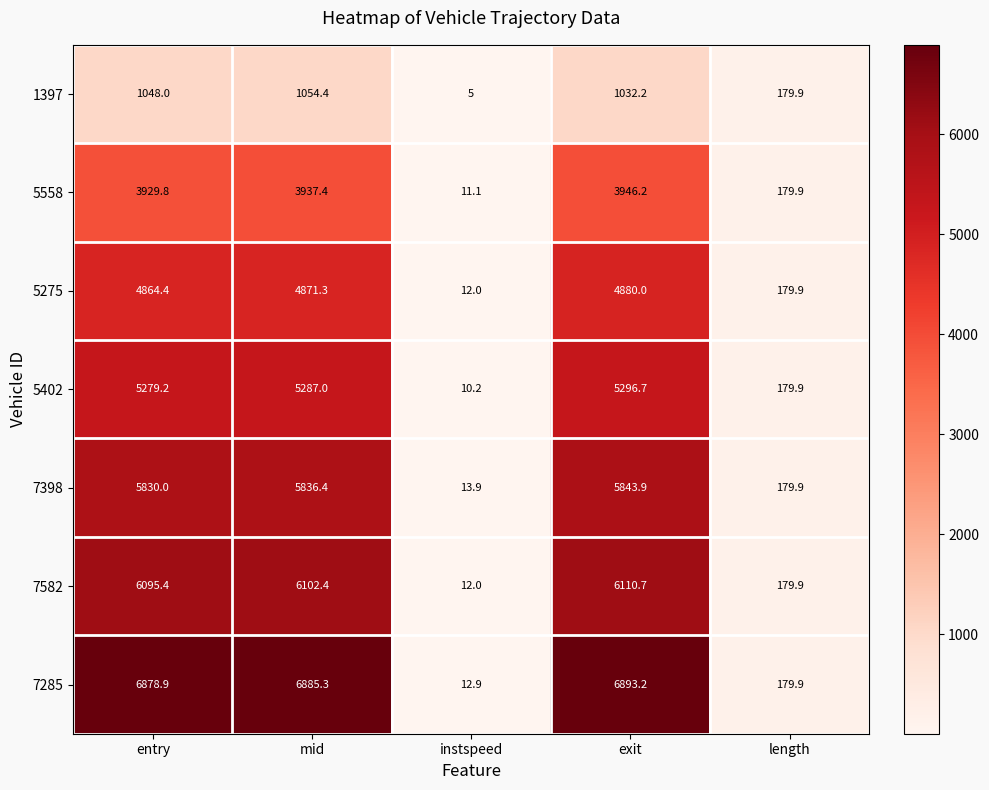

Which series has the largest total across all categories?

7285